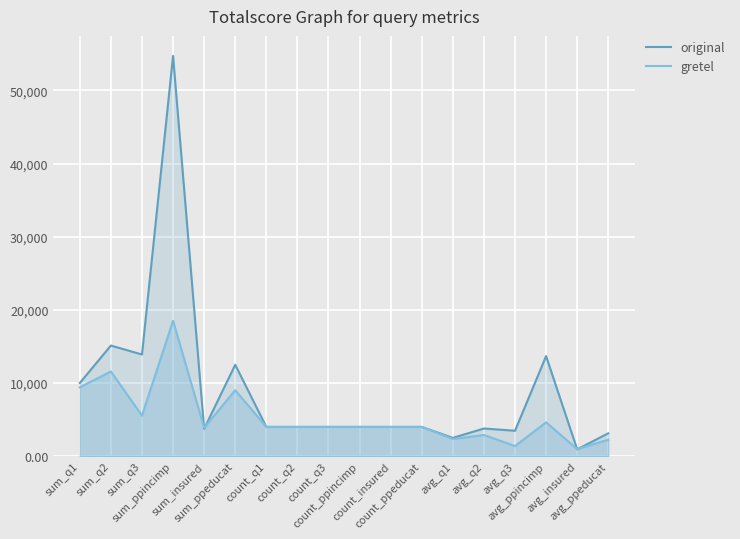

Which series has the largest total across all categories?

original